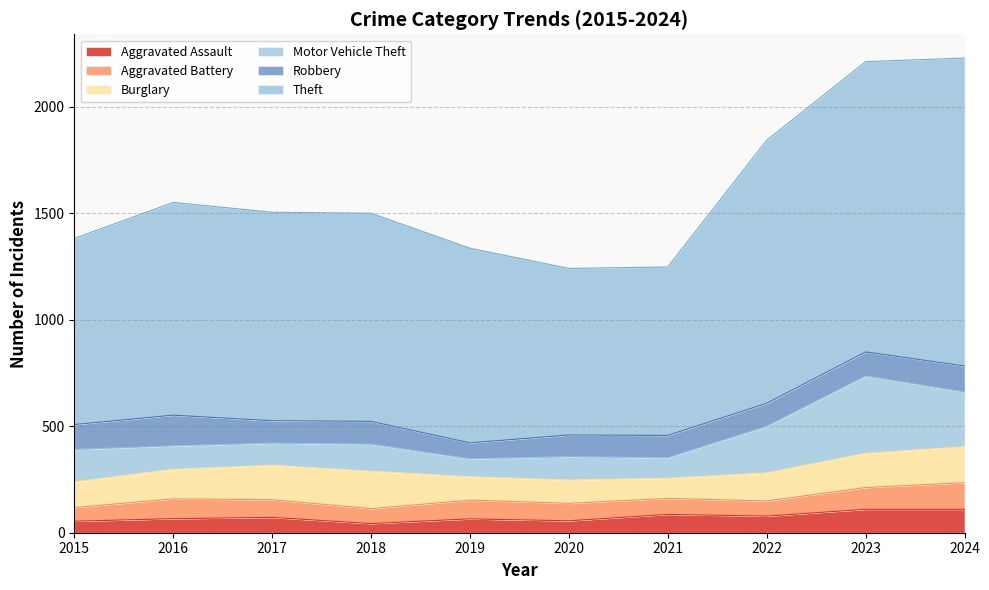

What is the average value of the Aggravated Battery series?

85